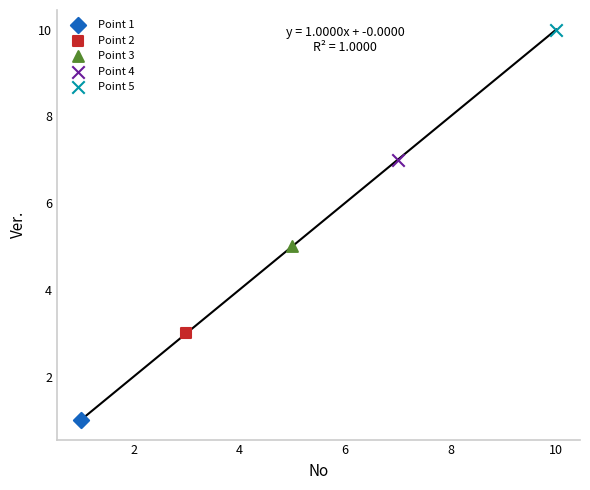

Which series contains the highest Y value?

Point 5